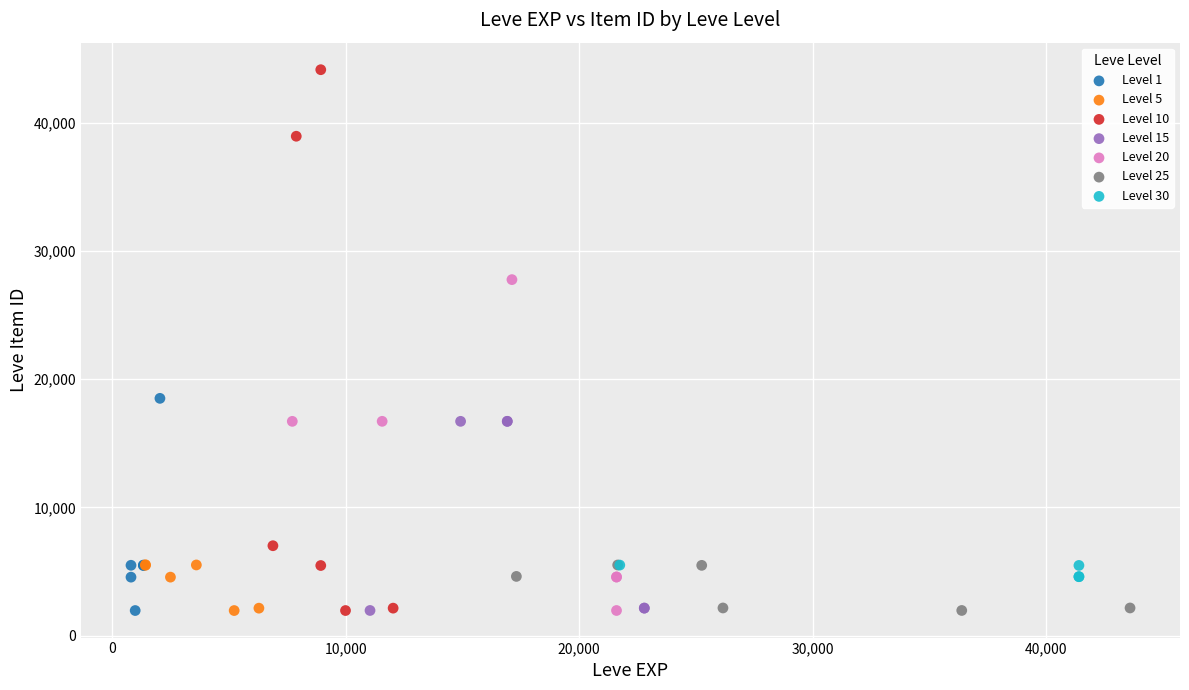

Which series has the widest spread of Y values?

Level 10